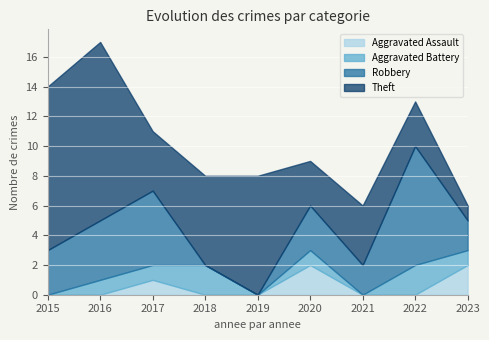

At which label does Robbery reach its minimum?

2018